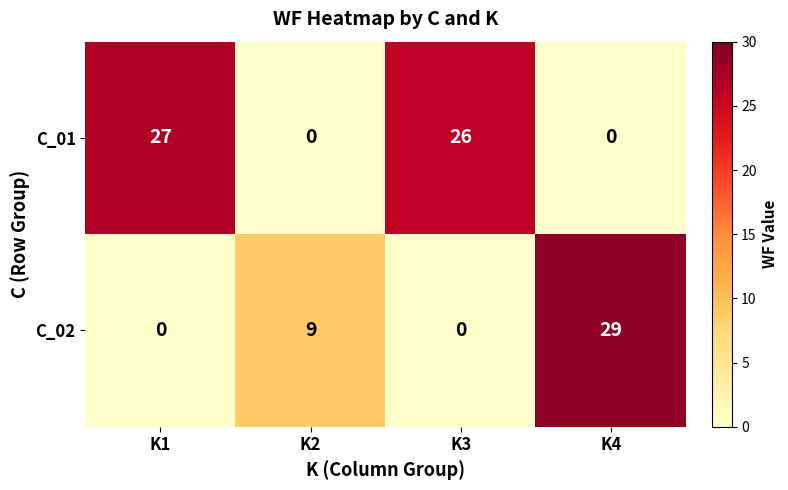

What is the spread (max minus min) of values at K3?

26